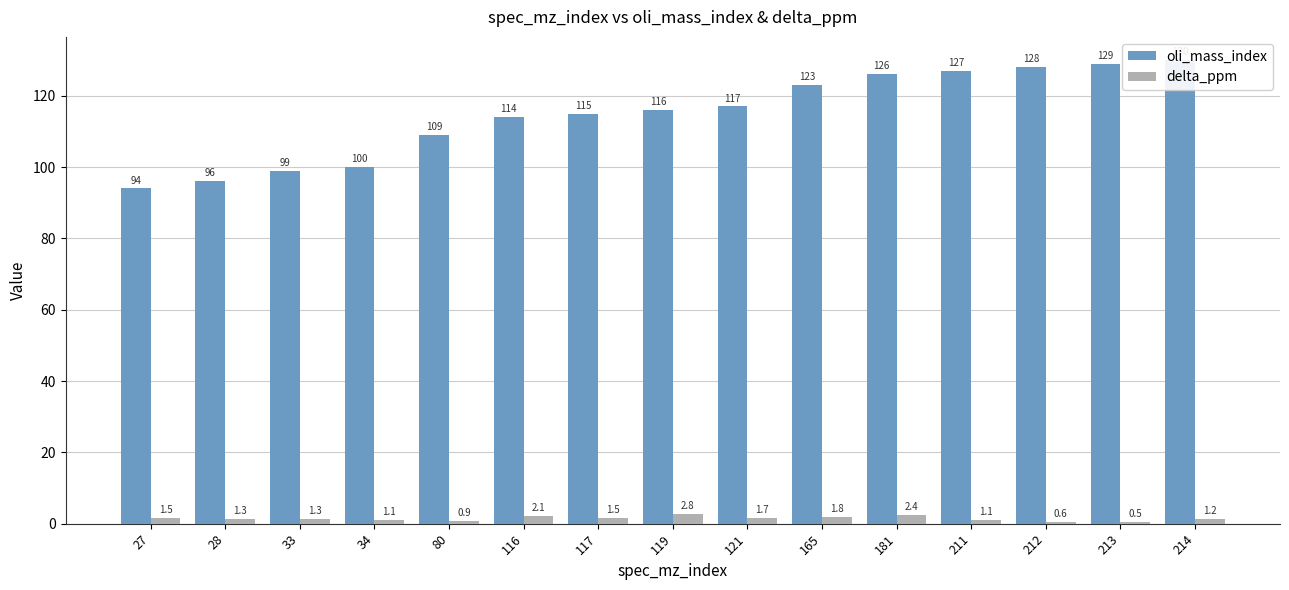

At which category is the sum across all series the highest?

214